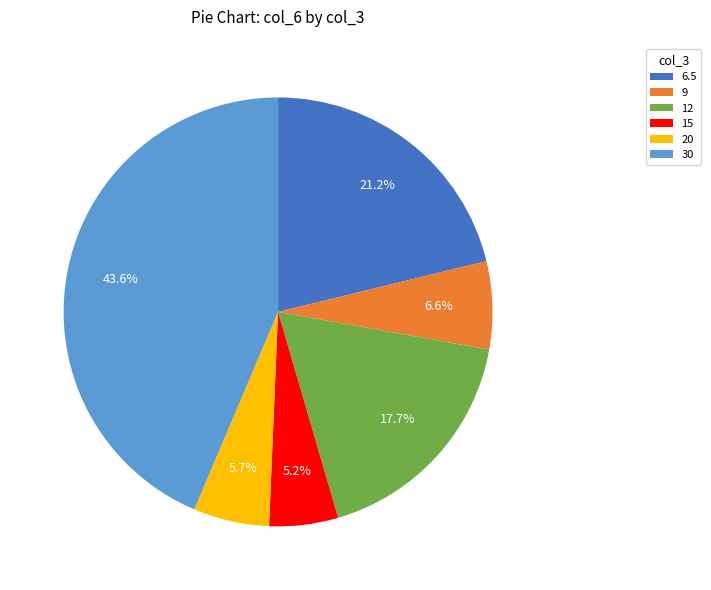

Rank the categories by value from highest to lowest.

30, 6.5, 12, 9, 20, 15